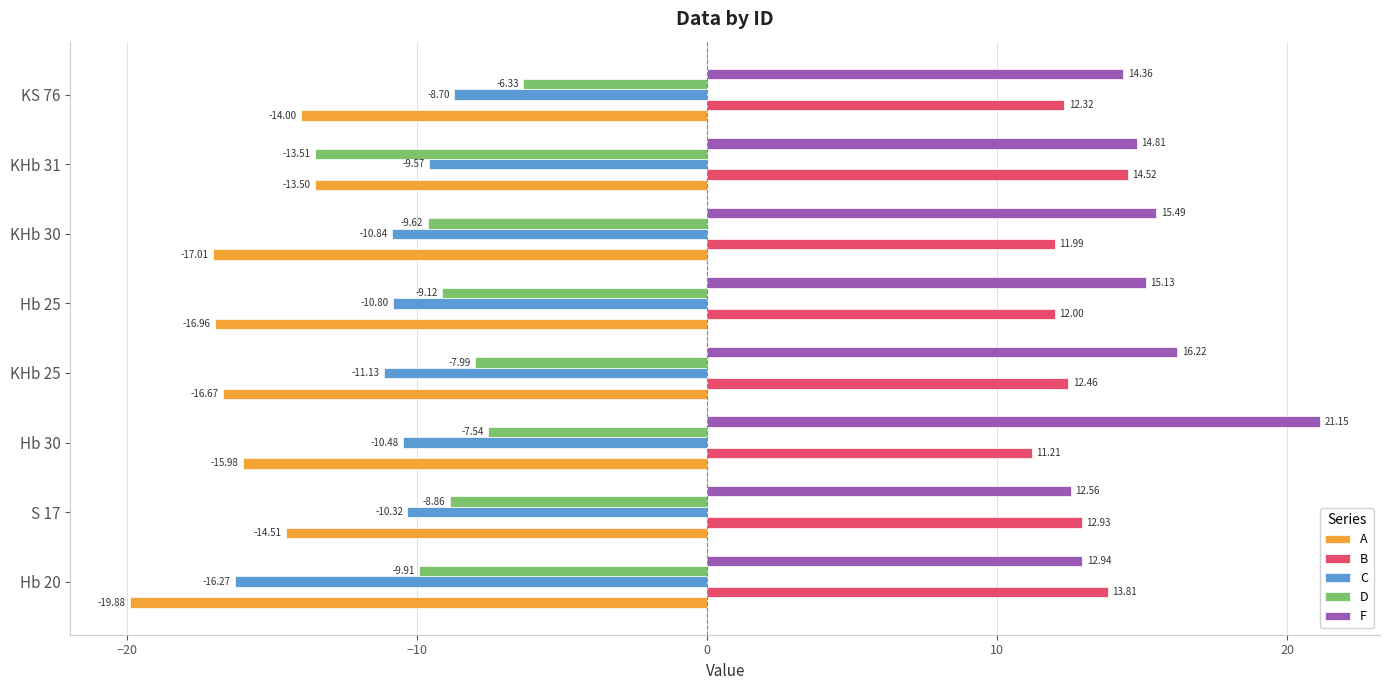

What are all the series names shown in the legend?

A, B, C, D, F